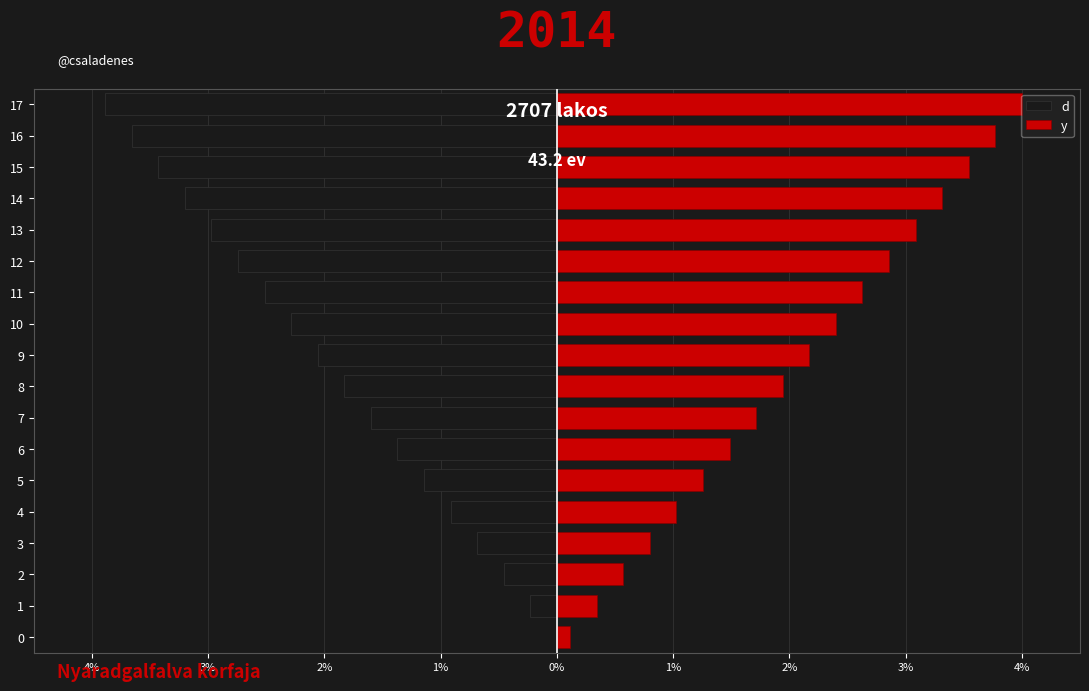

At how many categories does at least one series exceed 0?

18